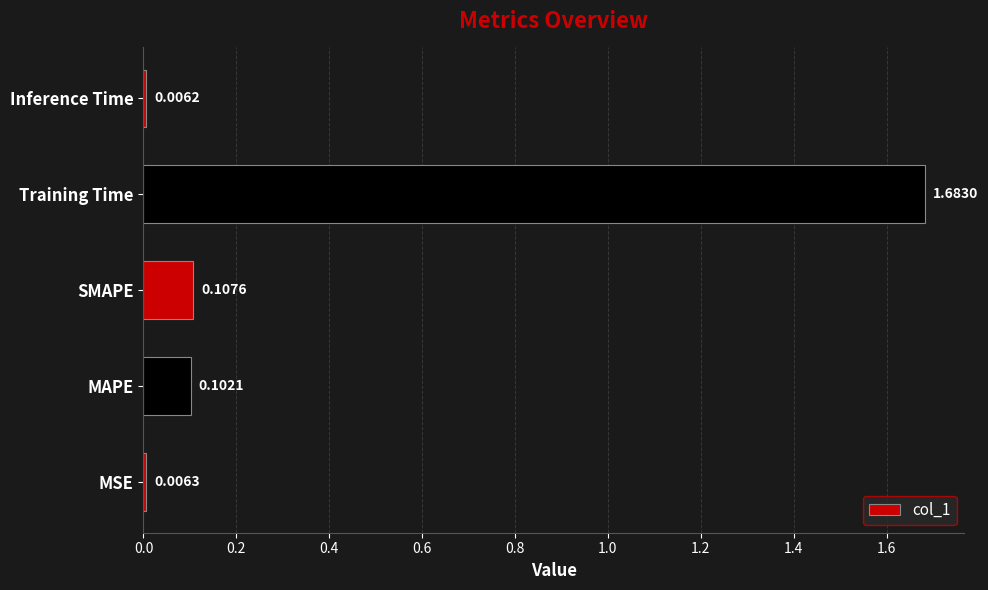

At which label is the value closest to 0?

Inference Time